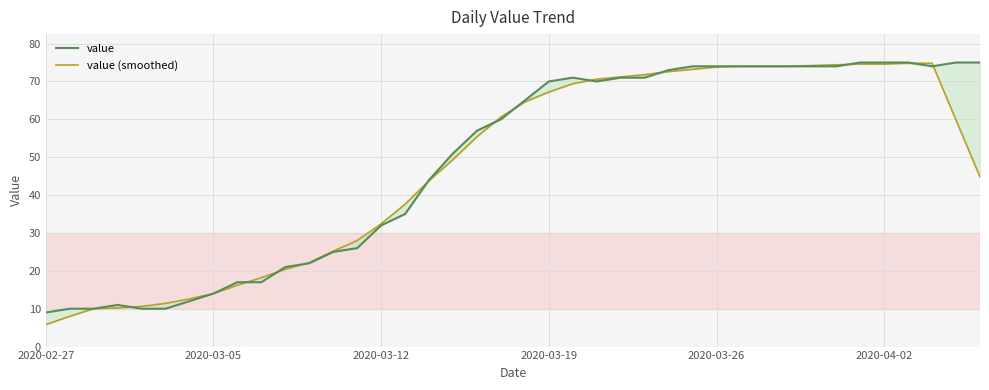

At how many categories does at least one series exceed 73?

13